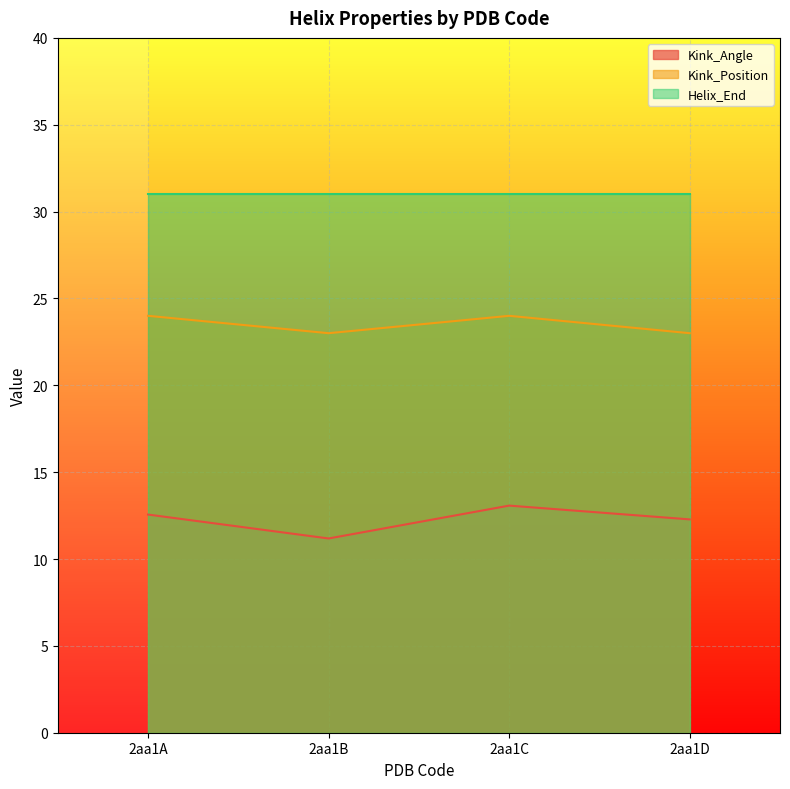

Does the chart display data point markers on the line(s)?

No